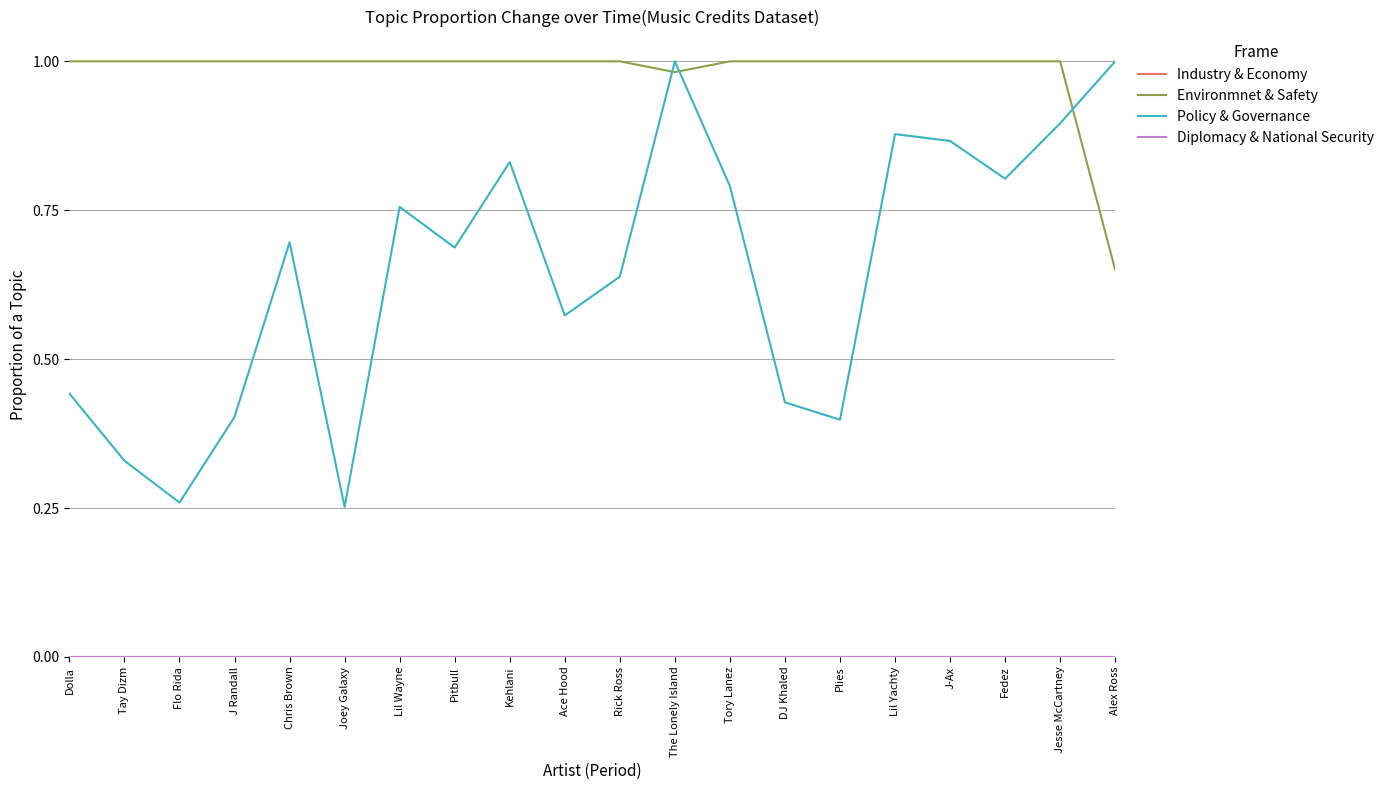

Which series has the widest spread of values?

Policy & Governance